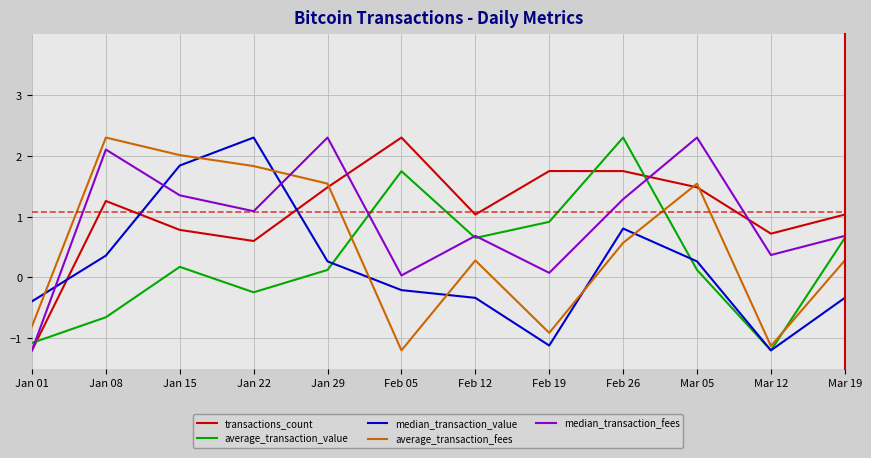

Where is the first local maximum for median_transaction_value?

Jan 22